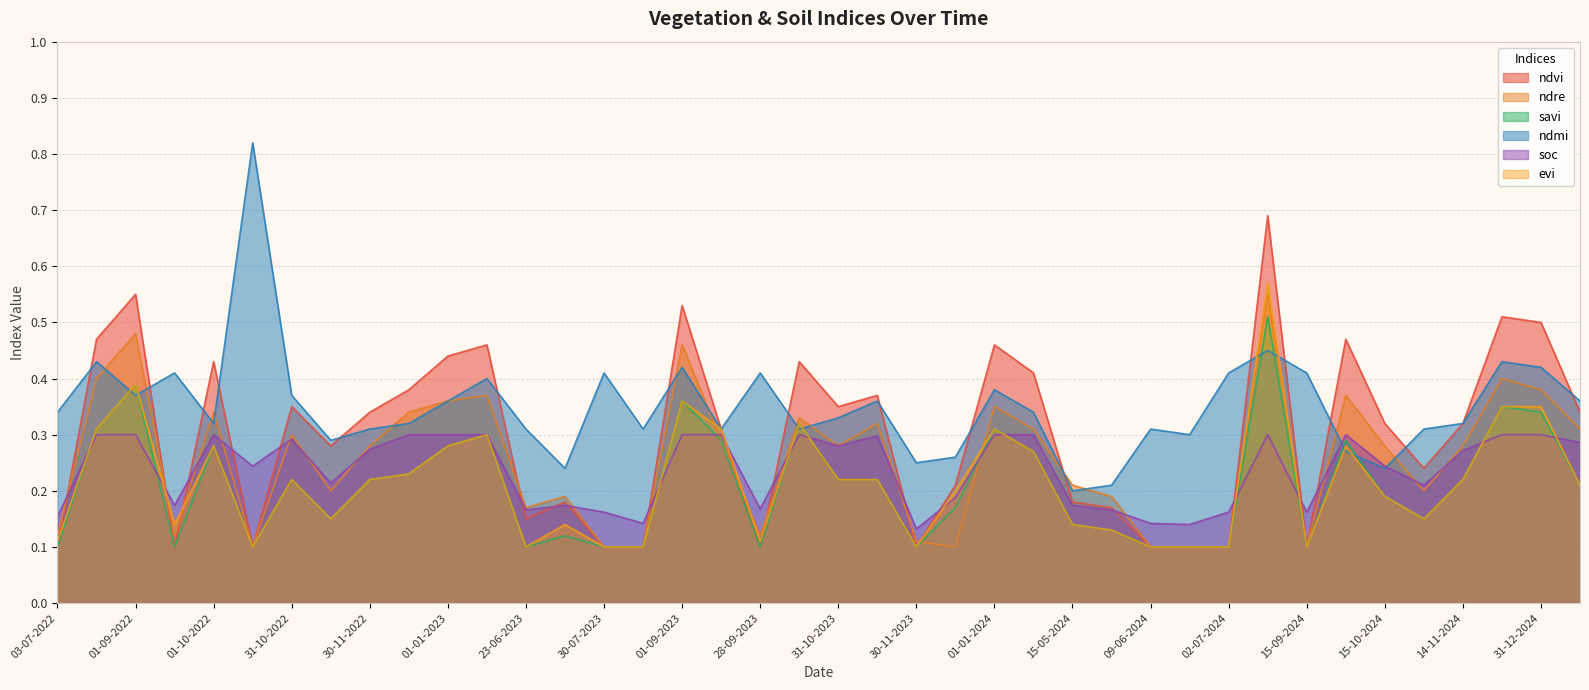

Does the chart display data point markers on the line(s)?

No